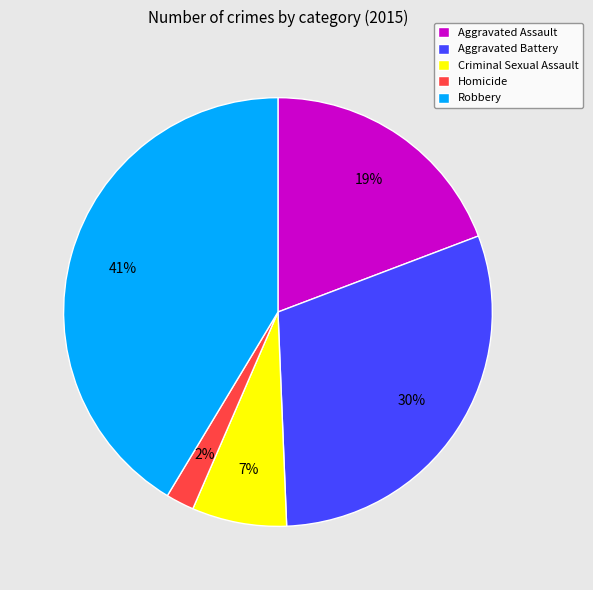

What percentage is the Homicide slice, to the nearest percent?

2%